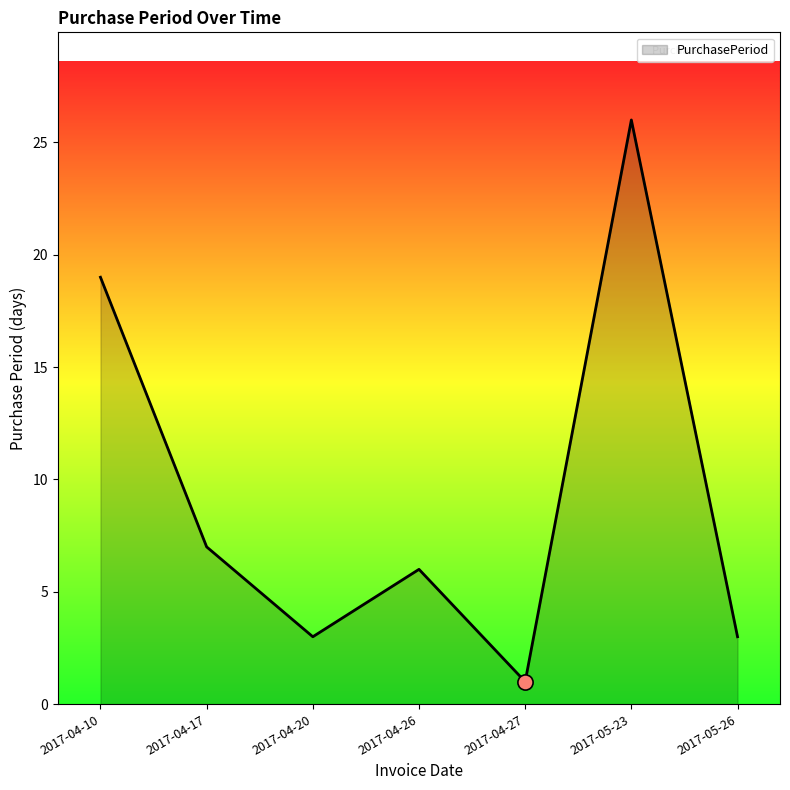

What is the change in value from 2017-04-20 to 2017-05-23?

+23